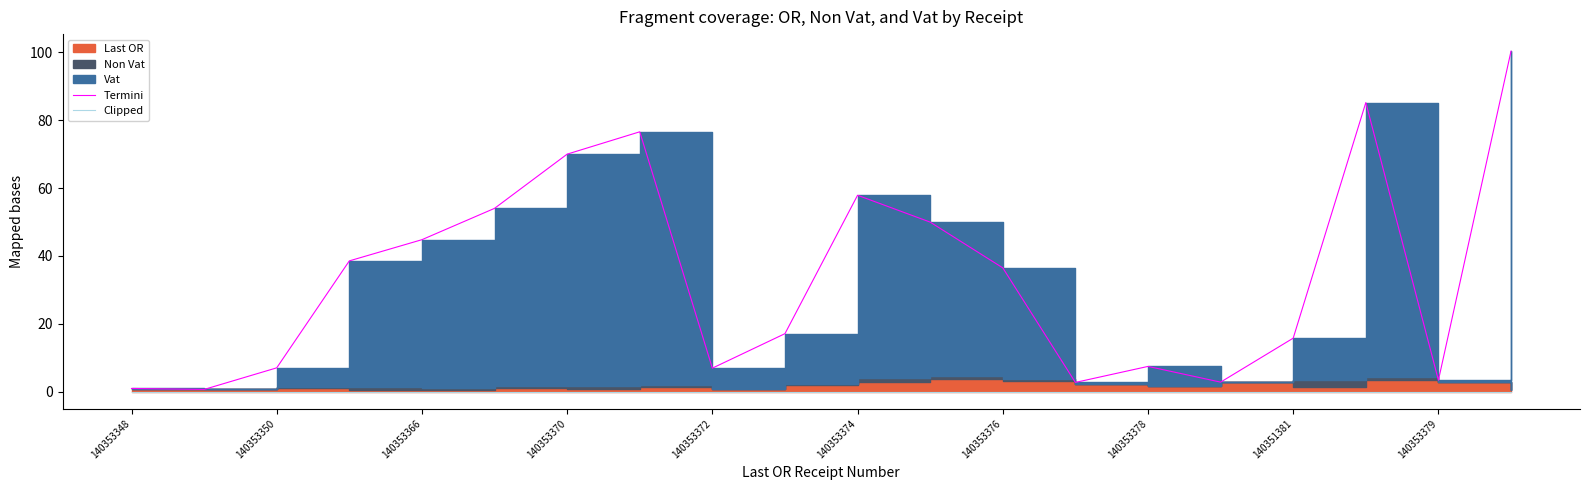

True or false: Termini and Clipped intersect in this chart.

False